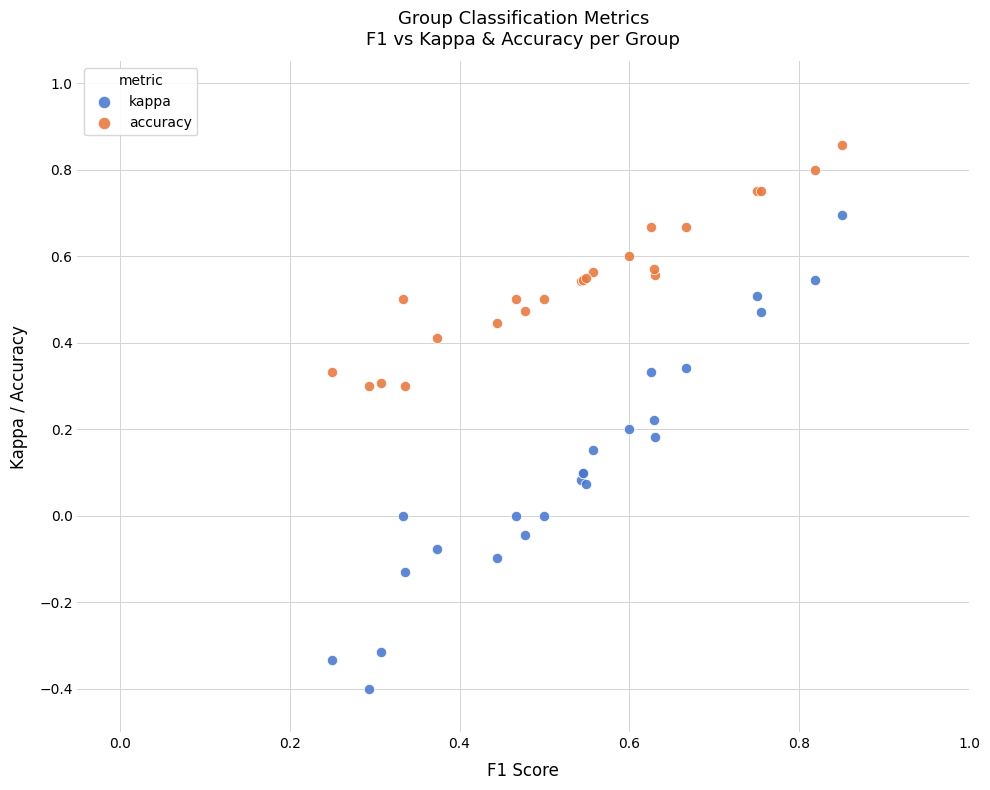

Which series has the widest spread of Y values?

kappa